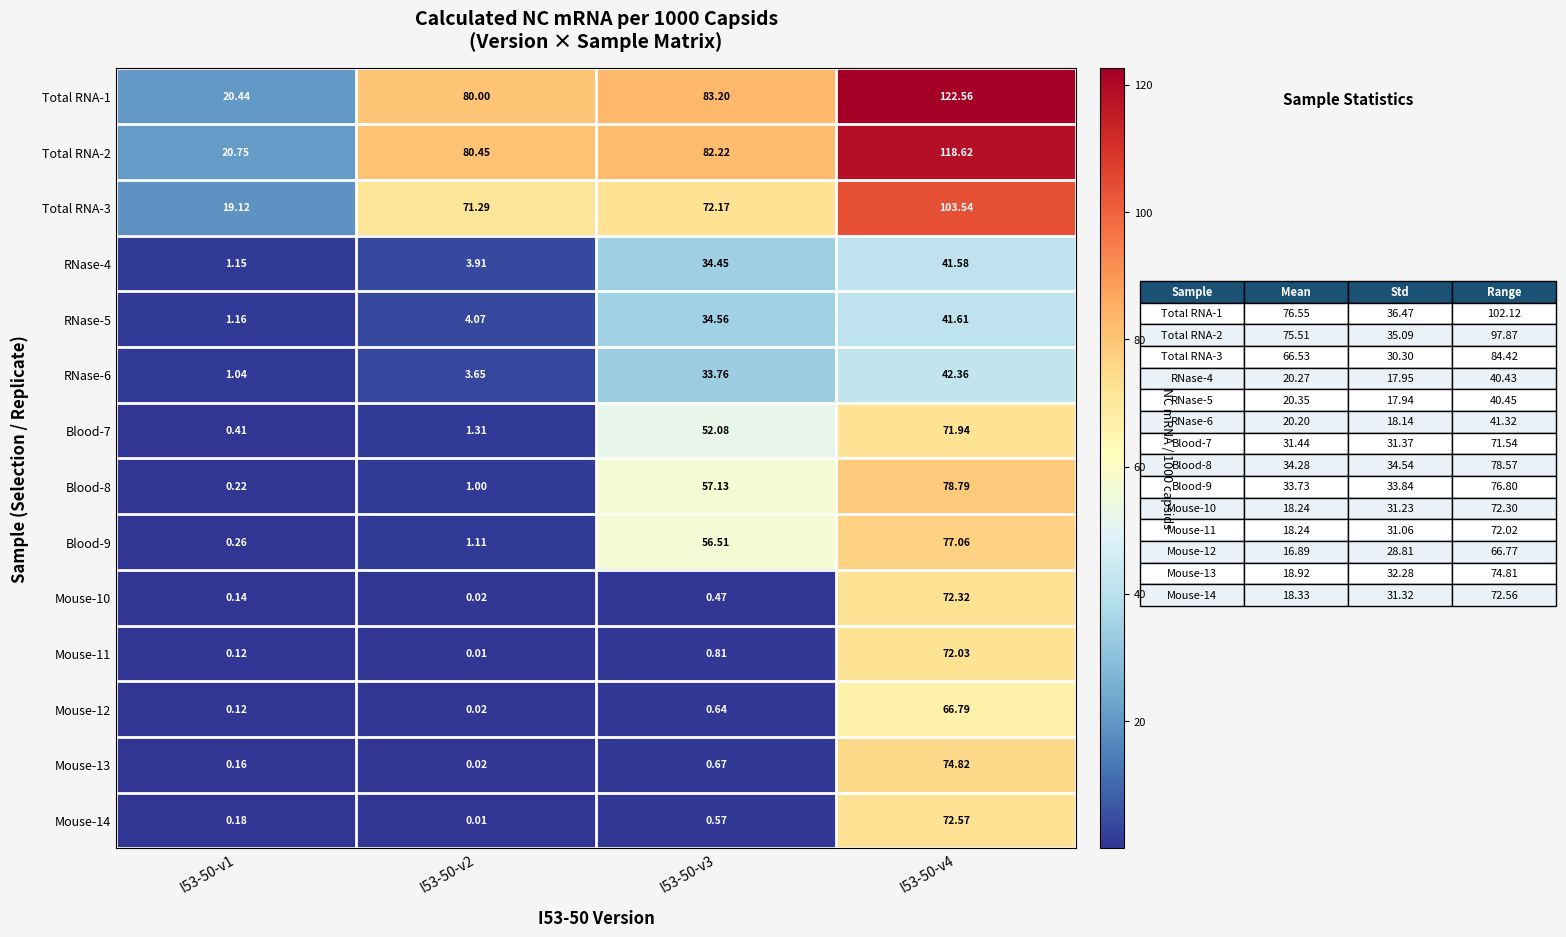

Which has a higher value, I53-50-v3 or I53-50-v1?

I53-50-v3